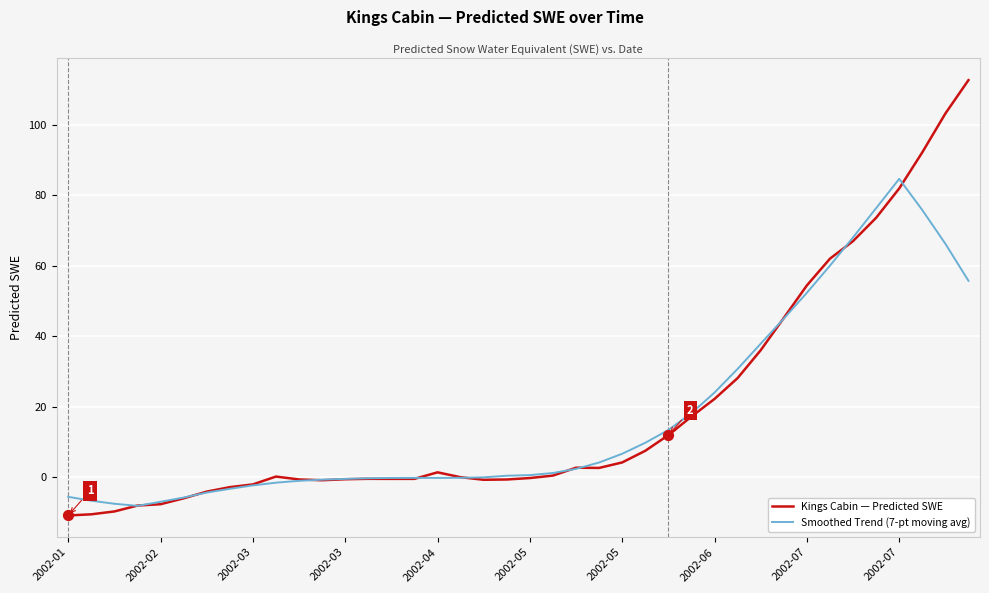

What is the minimum value for Smoothed Trend (7-pt moving avg)?

-8.2